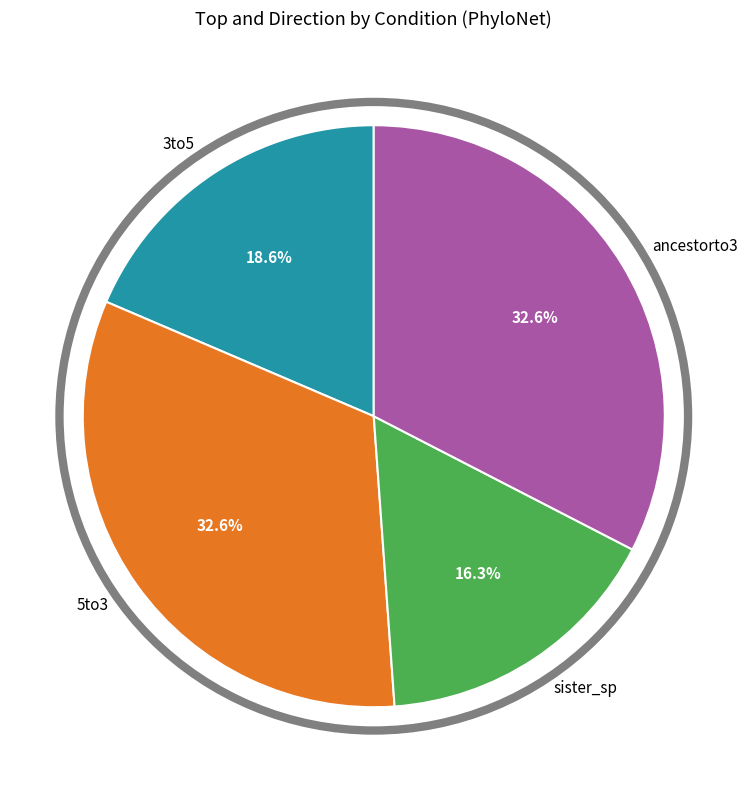

What portion of the pie excludes 3to5?

81.4%